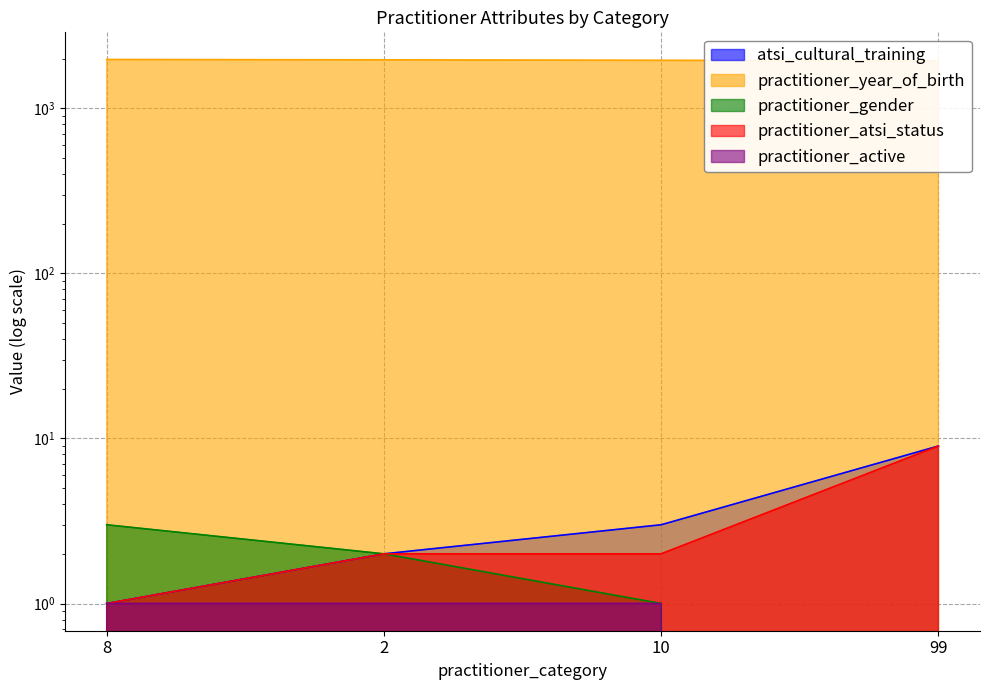

At 8, list the series in order from smallest to largest.

atsi_cultural_training, practitioner_atsi_status, practitioner_active, practitioner_gender, practitioner_year_of_birth